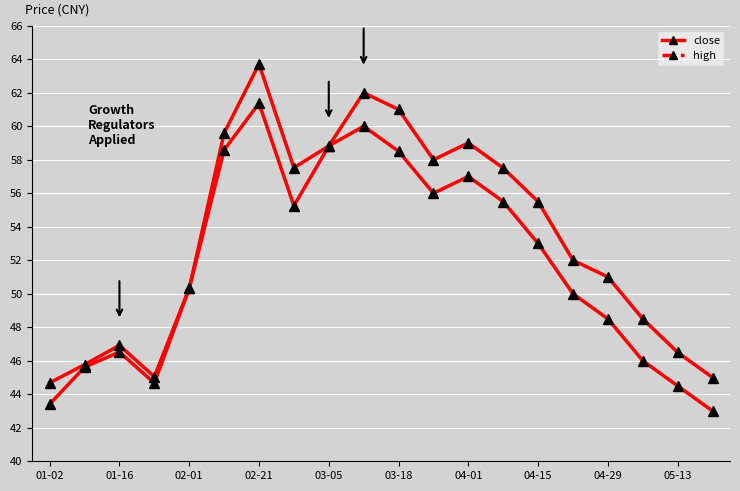

Does the chart display data point markers on the line(s)?

No